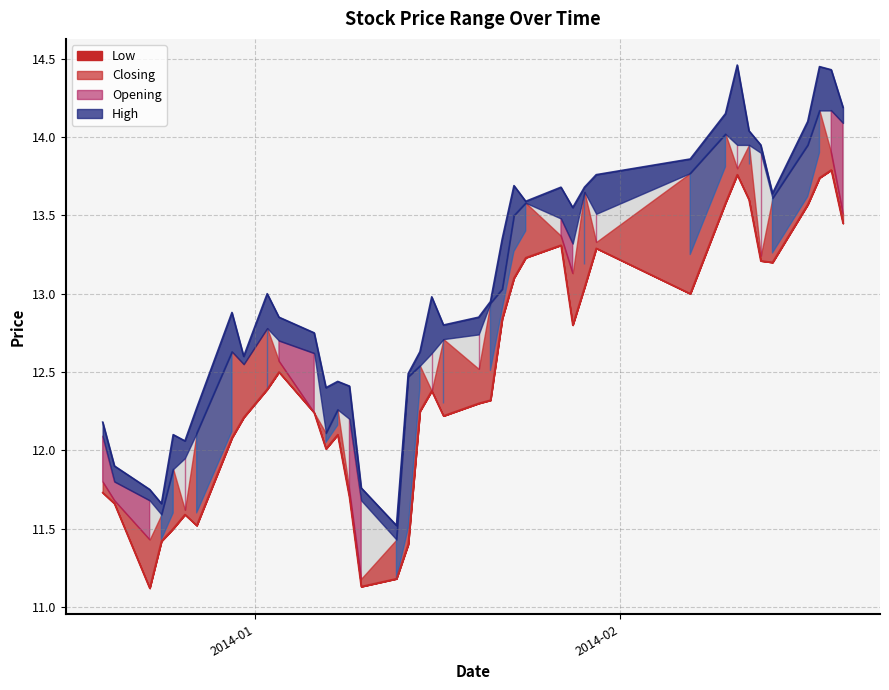

Which series has the largest range (max minus min)?

High